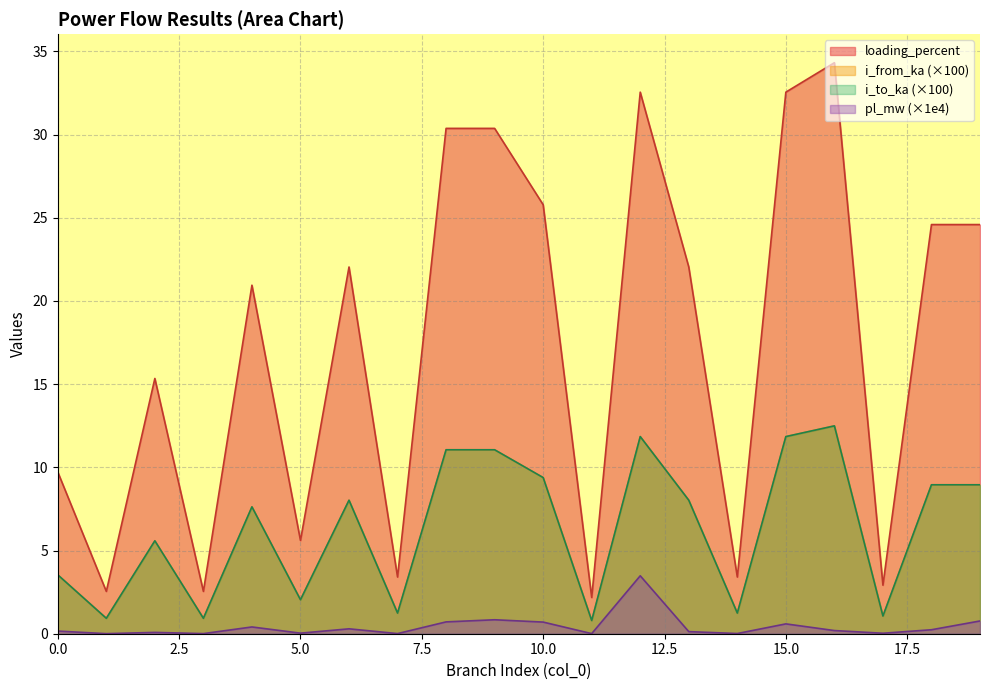

What is the value of the pl_mw point at the 19th from the left?

0.2